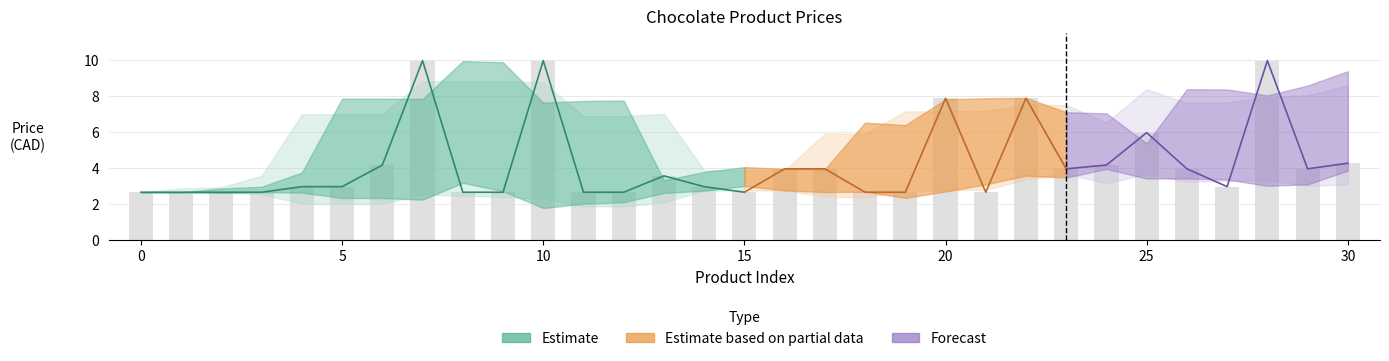

What is the approximate value at 28?

10.0